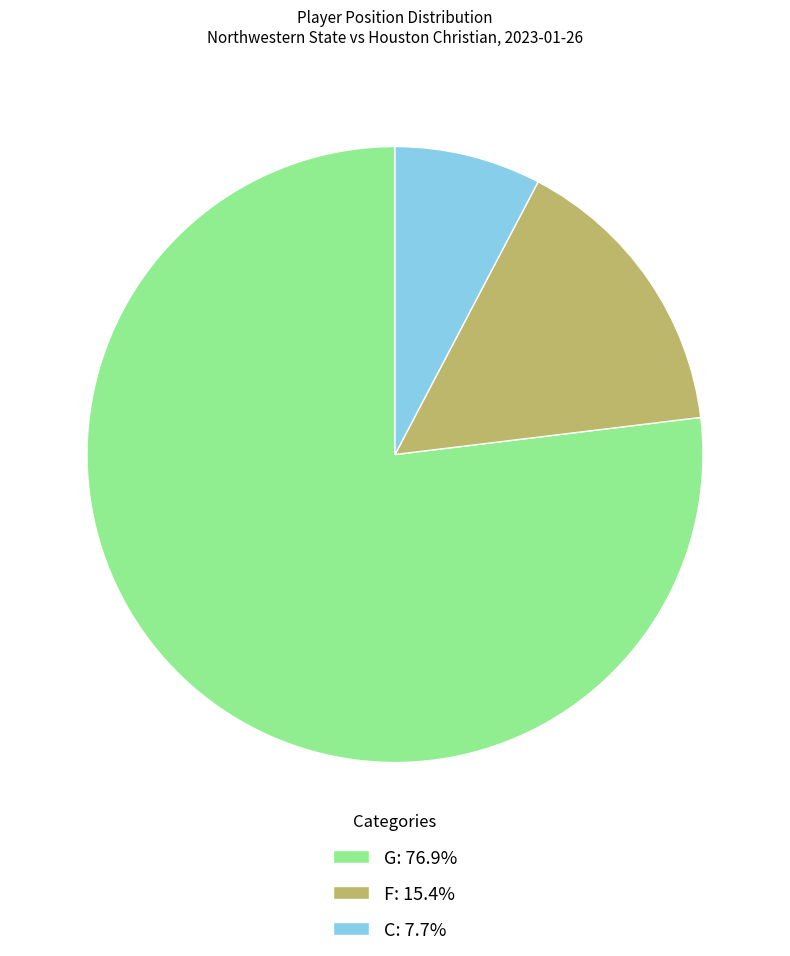

Which slice is the largest?

G